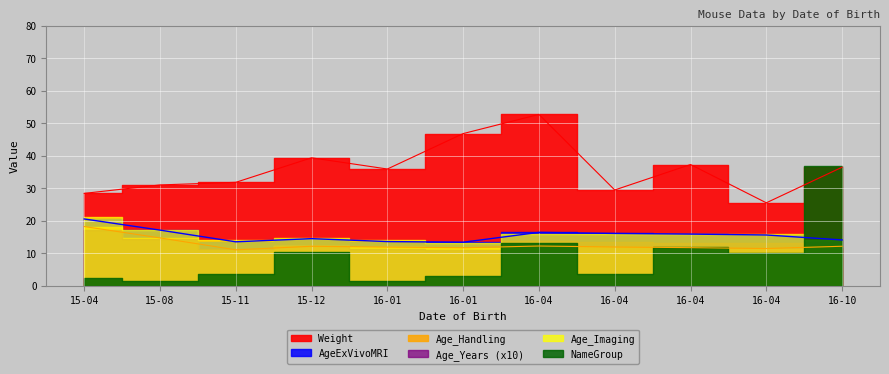

What value does the Age_Handling series have at 15-12?

12.1